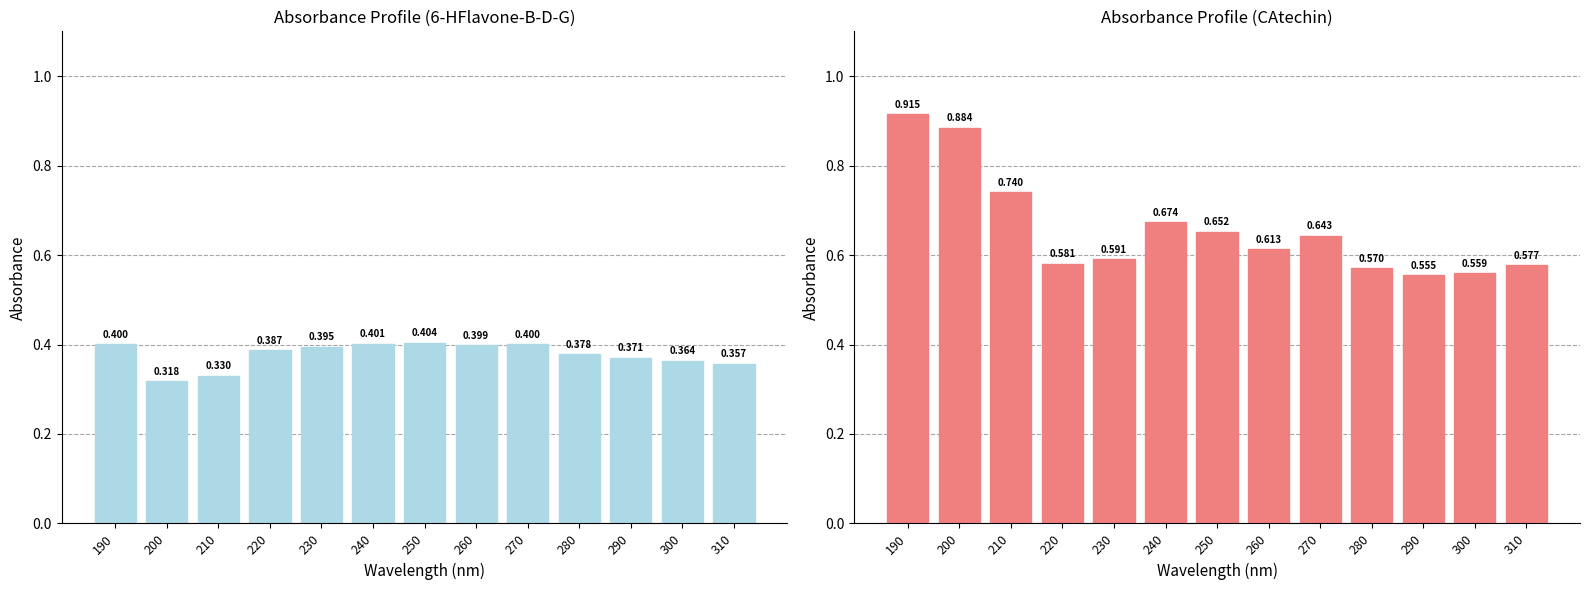

Which series has the largest range (max minus min)?

CAtechin